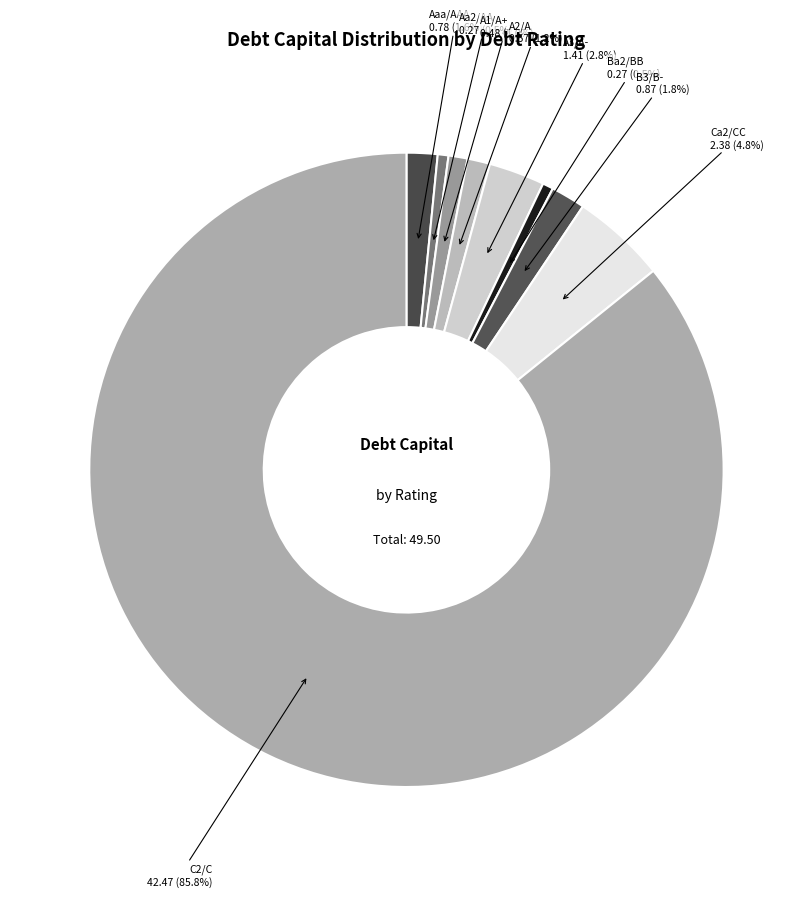

How many segments does this pie chart have?

9